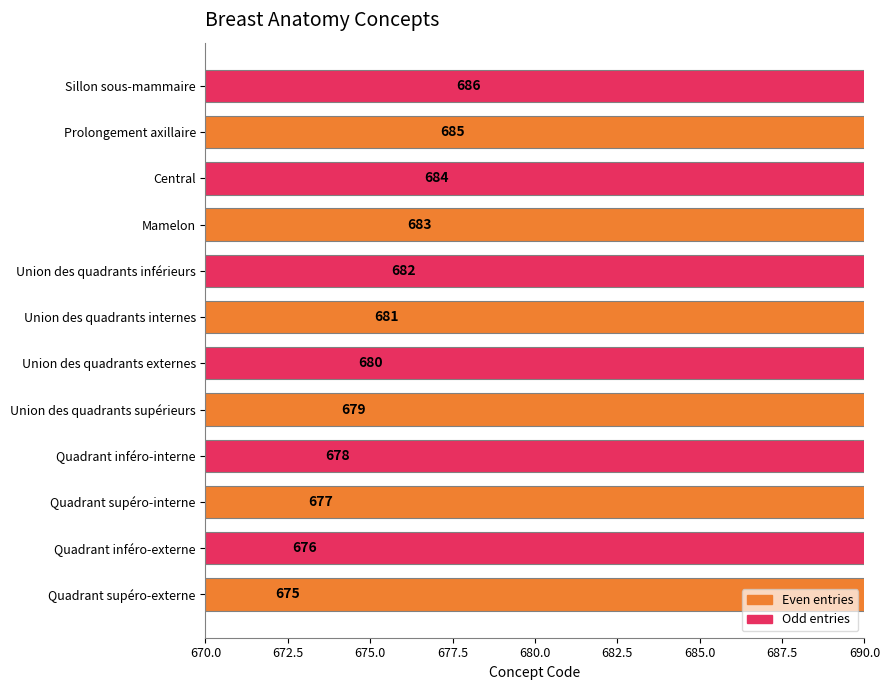

Are the bars grouped side by side (vs. stacked)?

No